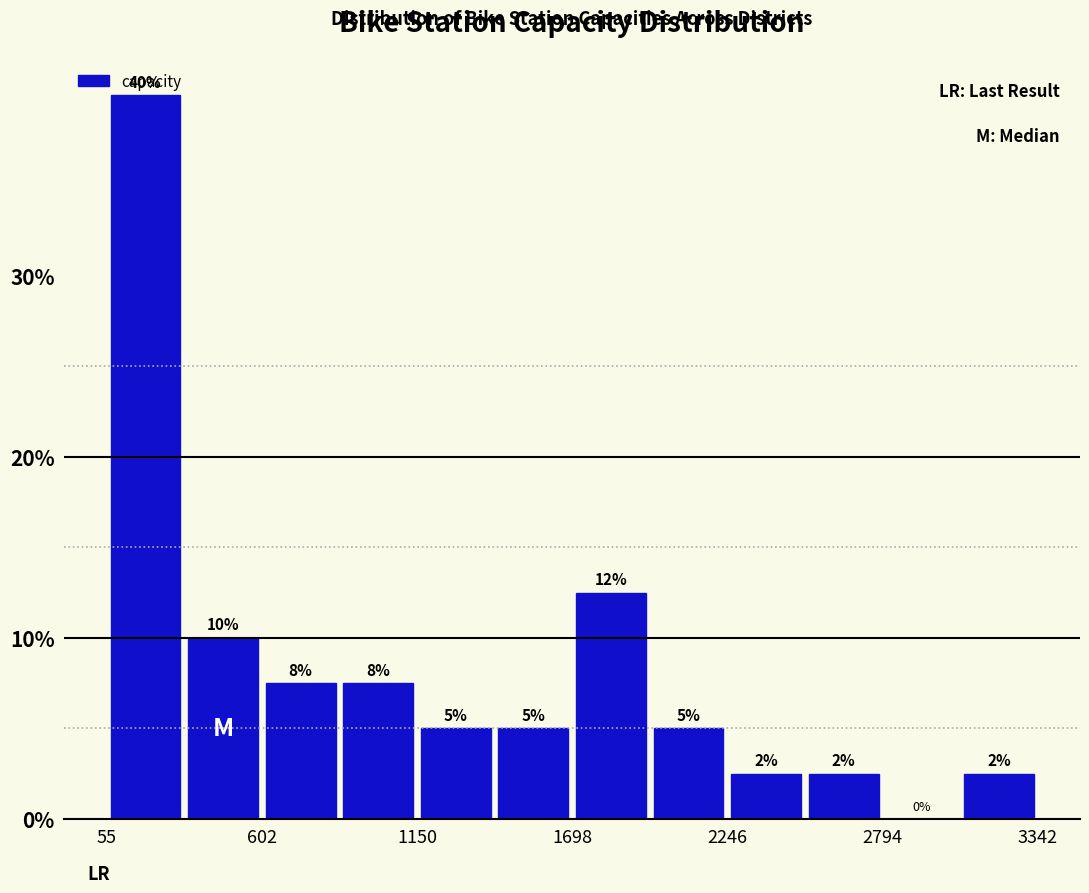

Around what value on the x-axis is the tallest bar? Give the approximate position of its centre, as read against the axis.

200